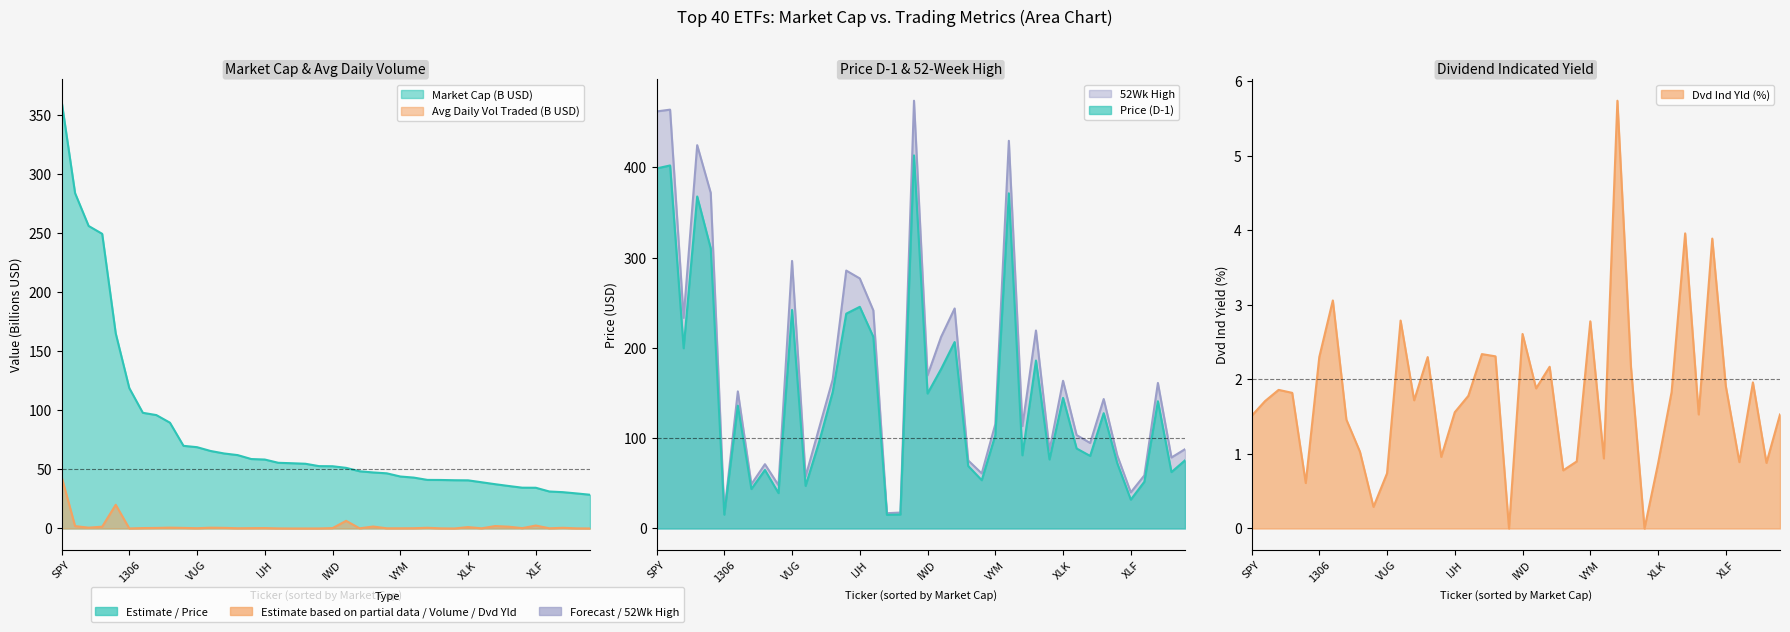

What is the total value across all series at VTI?

435.6